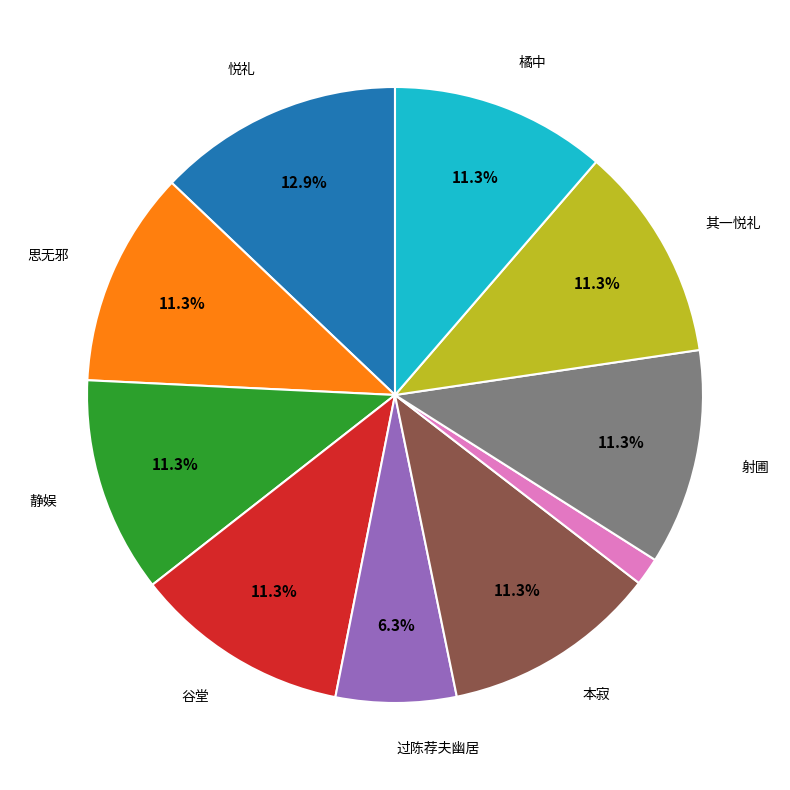

Is there a majority slice in this chart?

No